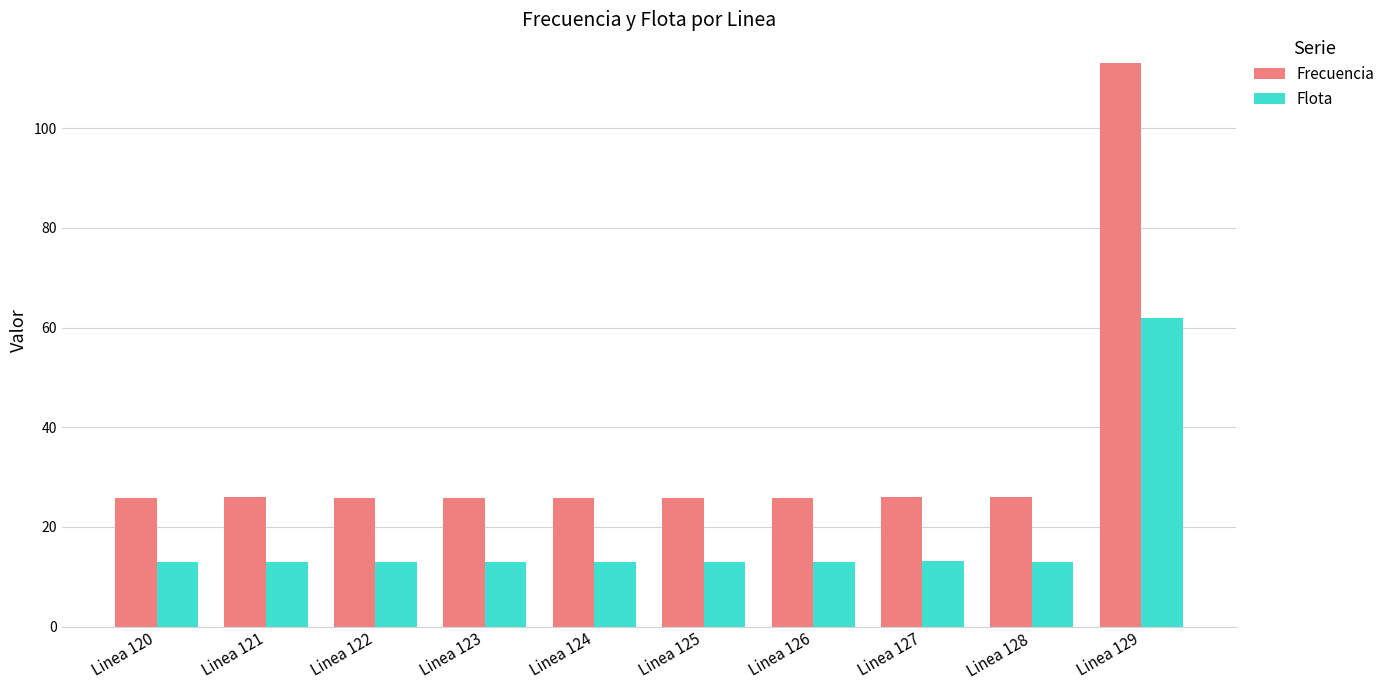

What is the sum of the Flota values at Linea 124 and Linea 120?

26.0